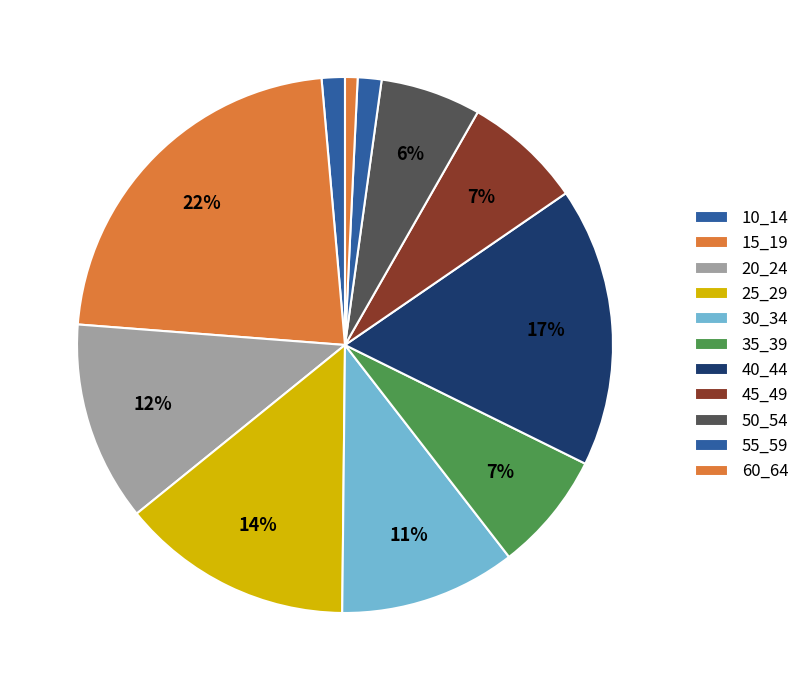

Does 20_24 represent more than half of the total?

No